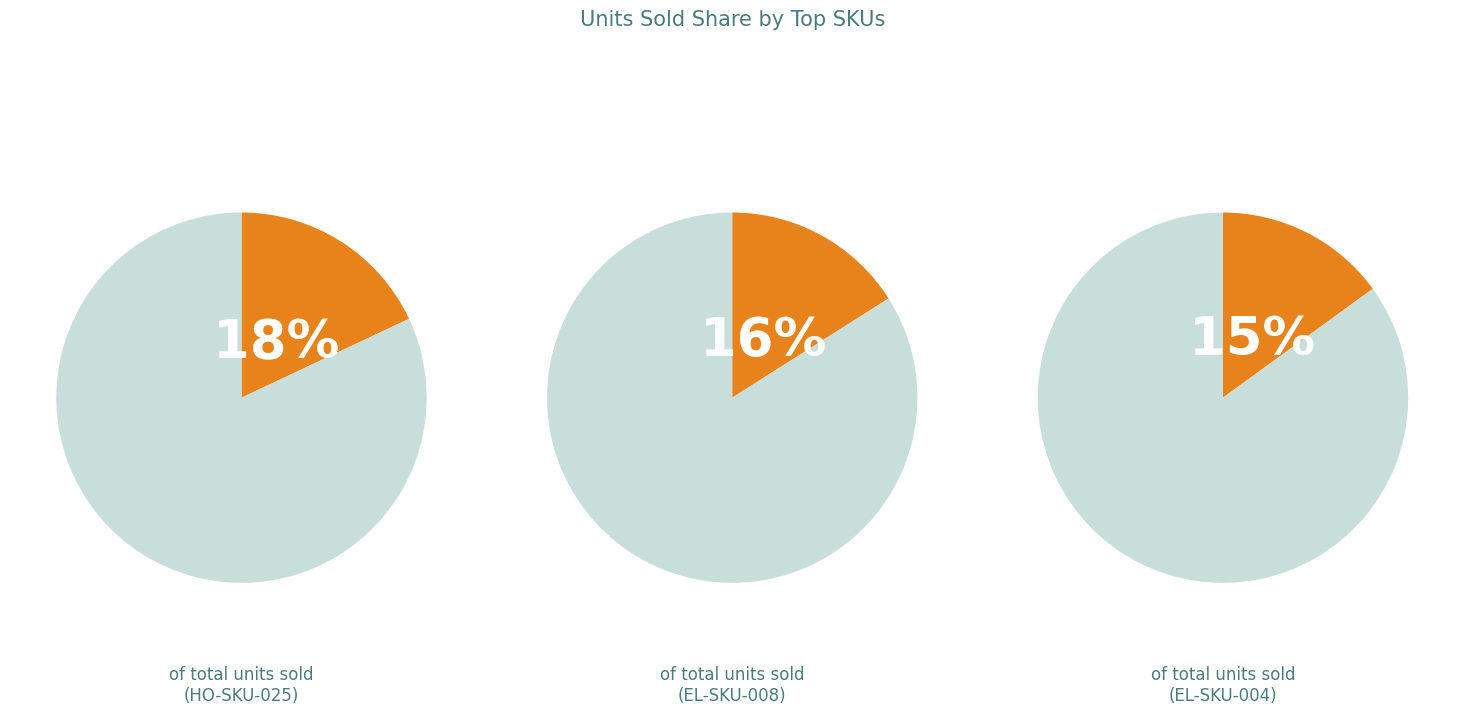

Is there any slice that represents more than half of the pie?

No